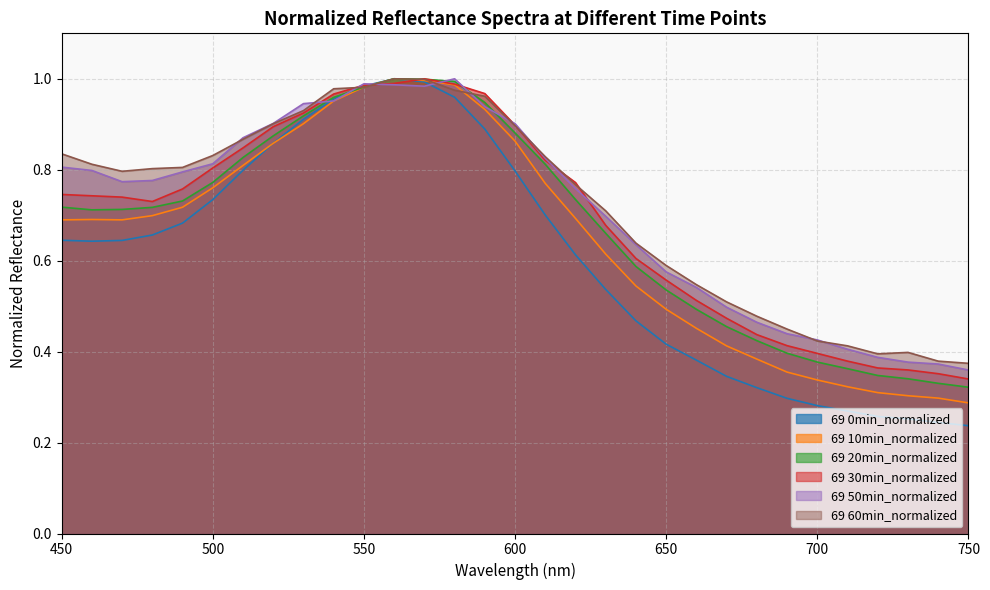

True or false: 69 30min_normalized has more than 1 points higher than both neighbors.

False